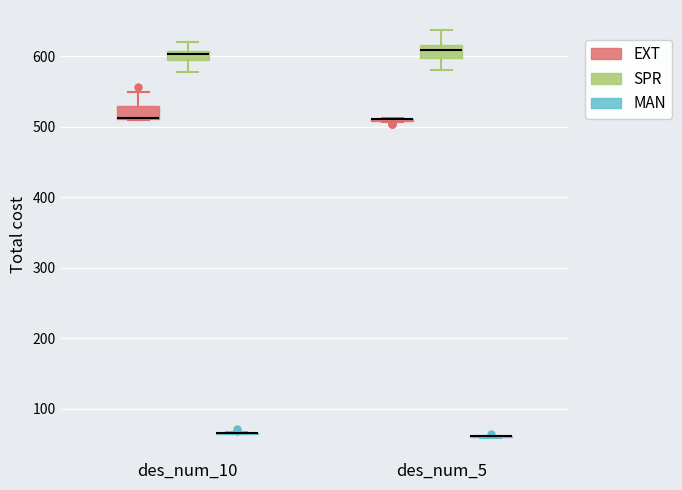

Where does the upper whisker of the box for des_num_10 (SPR) end on the y-axis? The values are not printed on the chart, so give them approximately, as read against the axis.

620